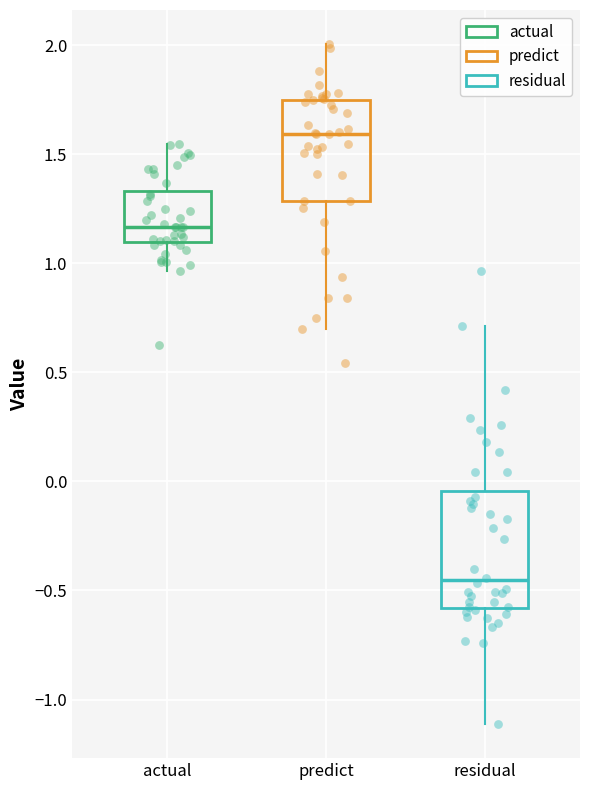

Which box's median line is the highest?

predict